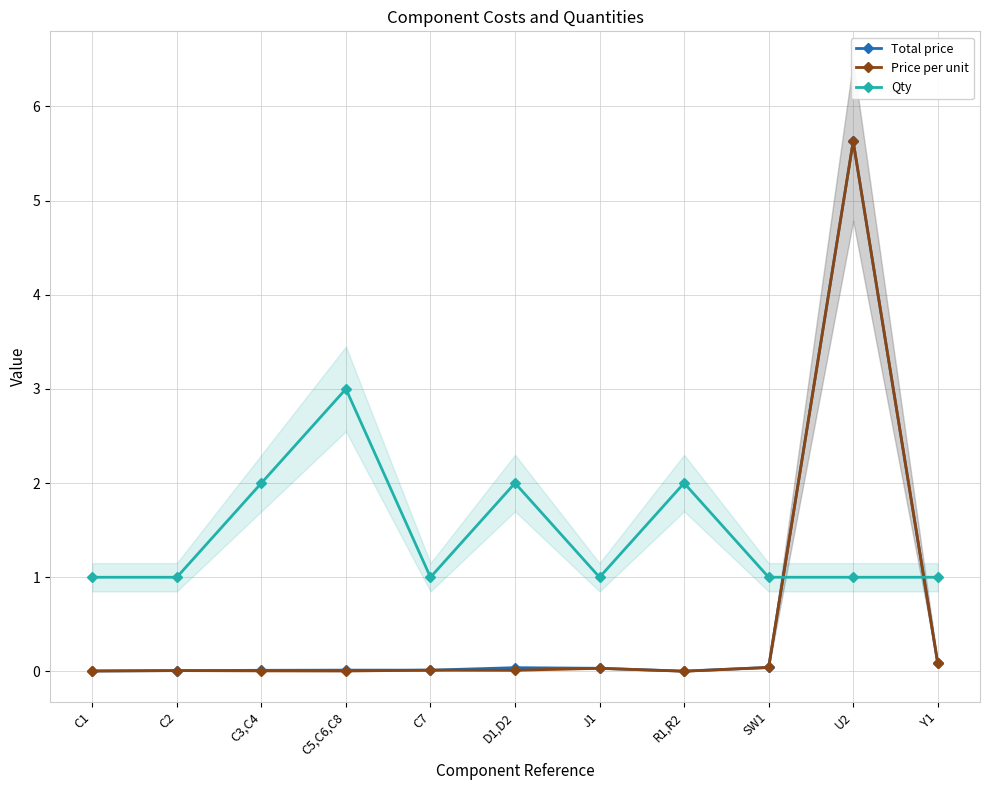

Between C7 and D1,D2, which is larger?

D1,D2